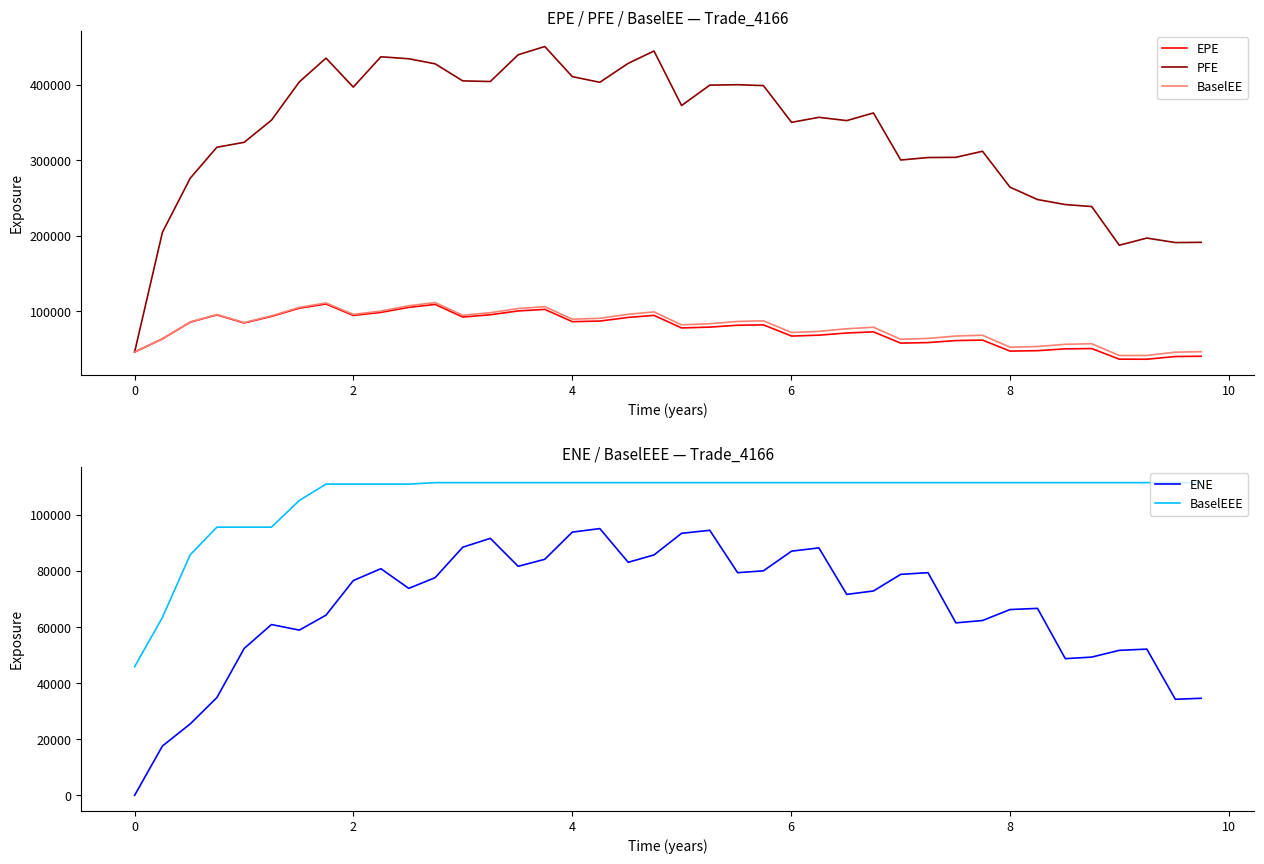

How many interior local valleys does the PFE series have?

9